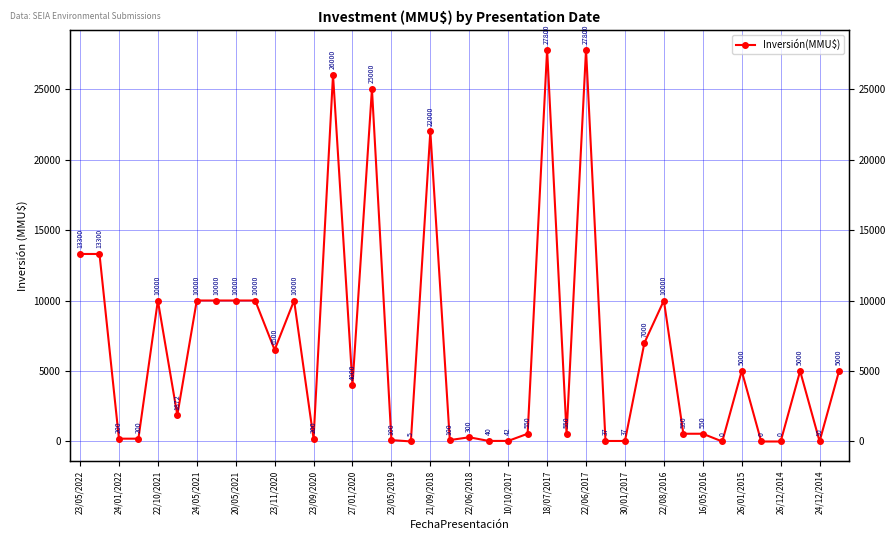

What is the difference between the values at 39 and 23?

4450